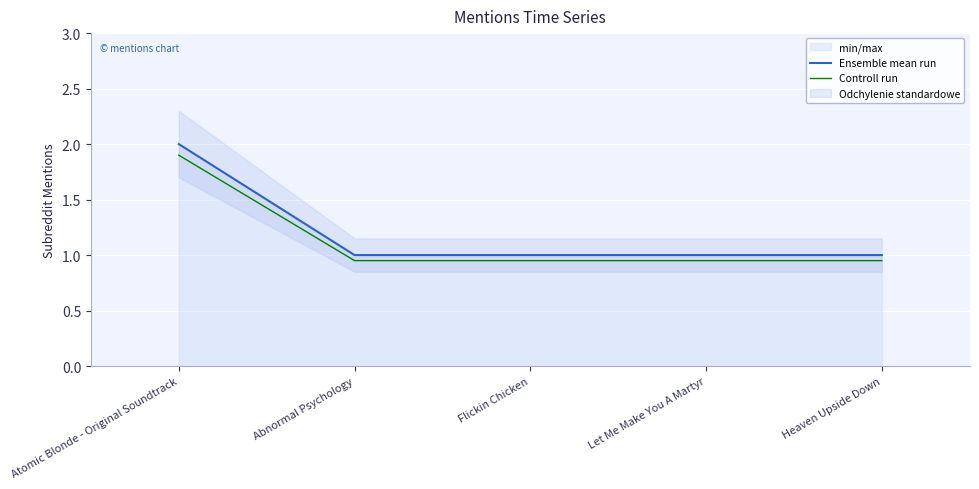

How many lines are shown in the chart?

2